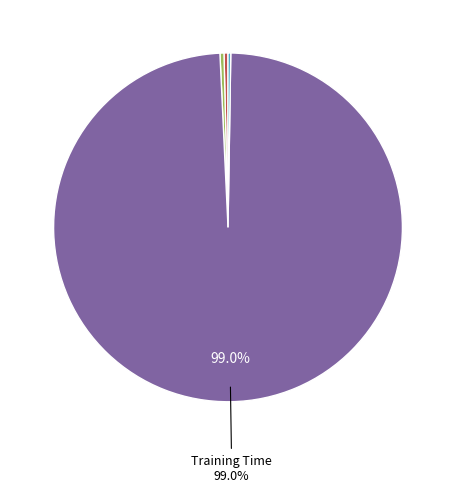

Is there any slice that represents more than half of the pie?

Yes